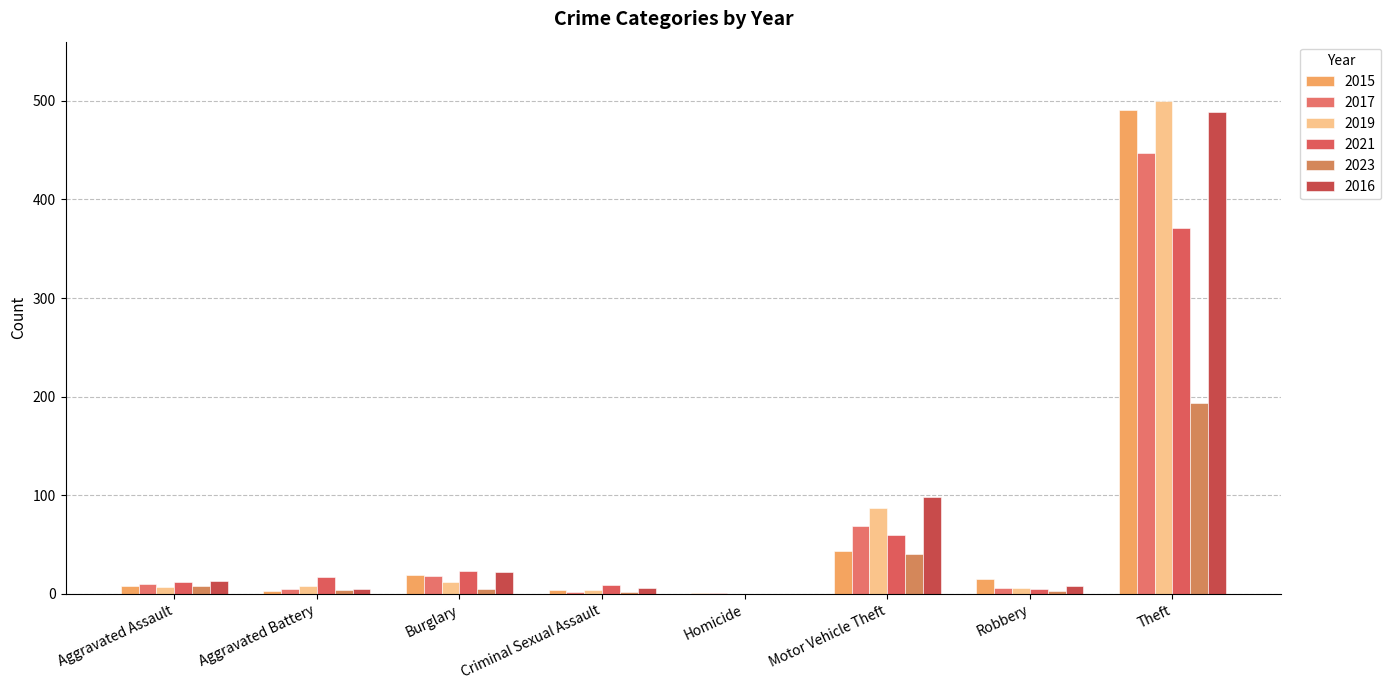

What is the spread (max minus min) of values at Aggravated Battery?

14